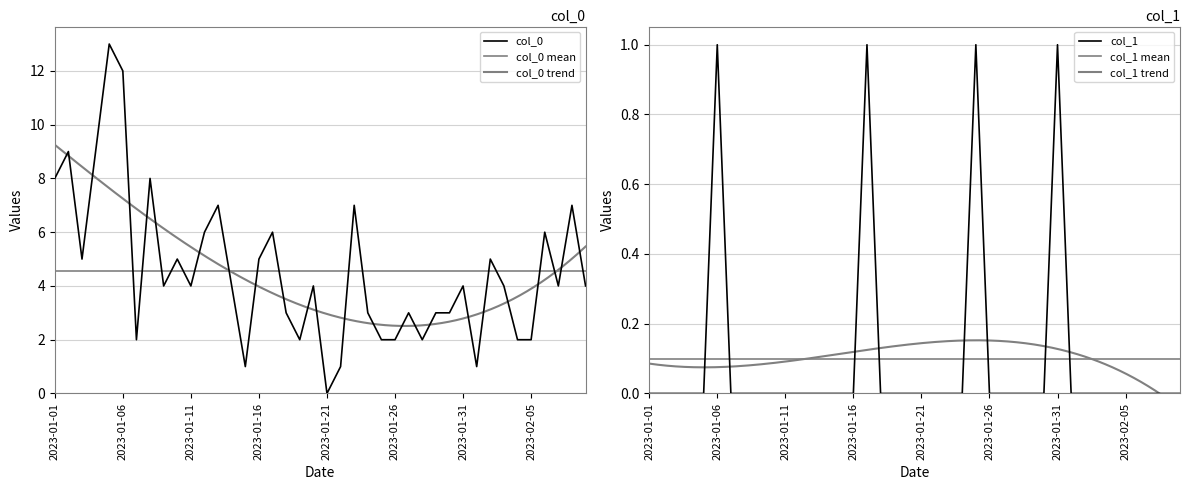

Reading right to left, what are all the values shown in this chart?

col_0: 2023-02-09=4	2023-02-08=7	2023-02-07=4	2023-02-06=6	2023-02-05=2	2023-02-04=2	2023-02-03=4	2023-02-02=5	2023-02-01=1	2023-01-31=4	2023-01-30=3	2023-01-29=3	2023-01-28=2	2023-01-27=3	2023-01-26=2	2023-01-25=2	2023-01-24=3	2023-01-23=7	2023-01-22=1	2023-01-21=0	2023-01-20=4	2023-01-19=2	2023-01-18=3	2023-01-17=6	2023-01-16=5	2023-01-15=1	2023-01-14=4	2023-01-13=7	2023-01-12=6	2023-01-11=4	2023-01-10=5	2023-01-09=4	2023-01-08=8	2023-01-07=2	2023-01-06=12	2023-01-05=13	2023-01-04=9	2023-01-03=5	2023-01-02=9	2023-01-01=8
col_1: 2023-02-09=0	2023-02-08=0	2023-02-07=0	2023-02-06=0	2023-02-05=0	2023-02-04=0	2023-02-03=0	2023-02-02=0	2023-02-01=0	2023-01-31=1	2023-01-30=0	2023-01-29=0	2023-01-28=0	2023-01-27=0	2023-01-26=0	2023-01-25=1	2023-01-24=0	2023-01-23=0	2023-01-22=0	2023-01-21=0	2023-01-20=0	2023-01-19=0	2023-01-18=0	2023-01-17=1	2023-01-16=0	2023-01-15=0	2023-01-14=0	2023-01-13=0	2023-01-12=0	2023-01-11=0	2023-01-10=0	2023-01-09=0	2023-01-08=0	2023-01-07=0	2023-01-06=1	2023-01-05=0	2023-01-04=0	2023-01-03=0	2023-01-02=0	2023-01-01=0